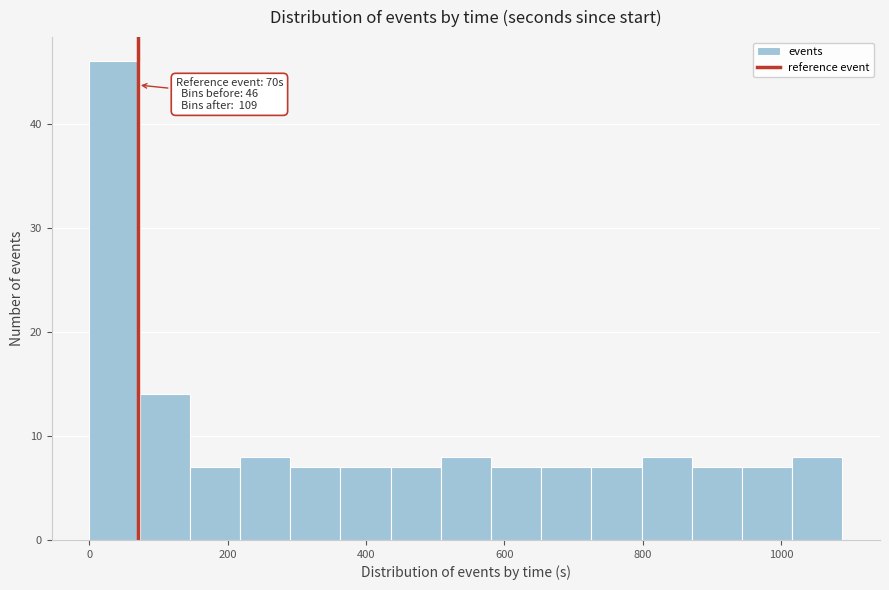

Around what value on the x-axis is the tallest bar? Give the approximate position of its centre, as read against the axis.

40